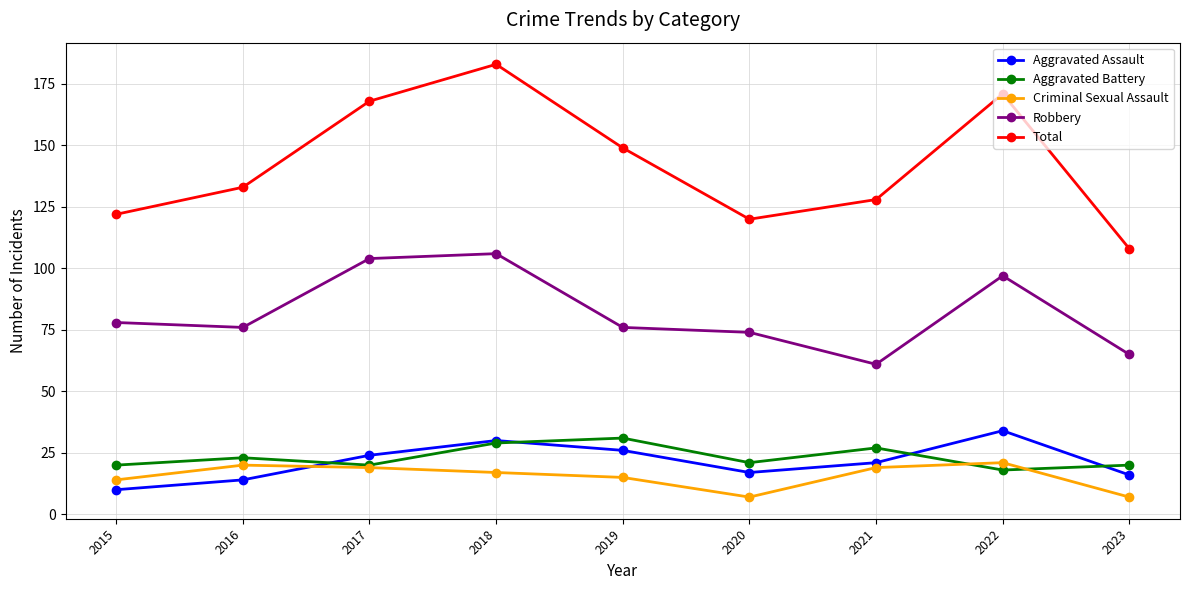

Where is the first local minimum for Criminal Sexual Assault?

2020